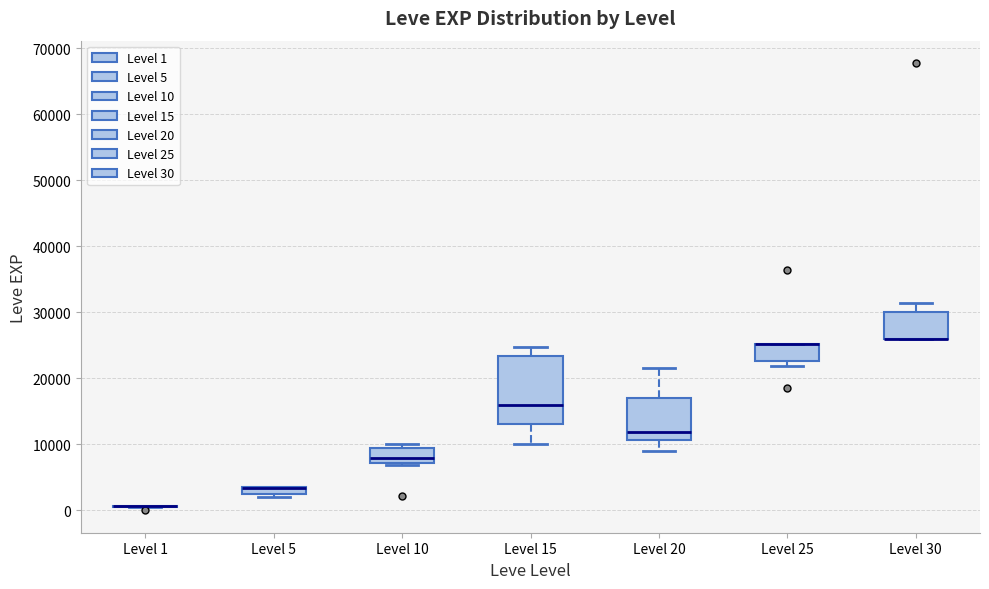

Which box is the tallest, from its lower edge to its upper edge?

Level 15